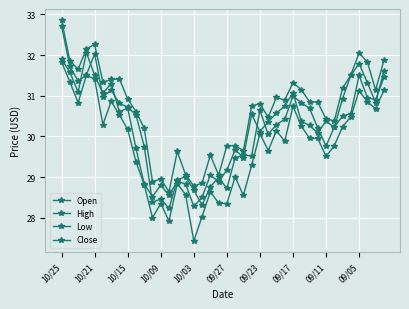

How many data points in High are less than 30?

12